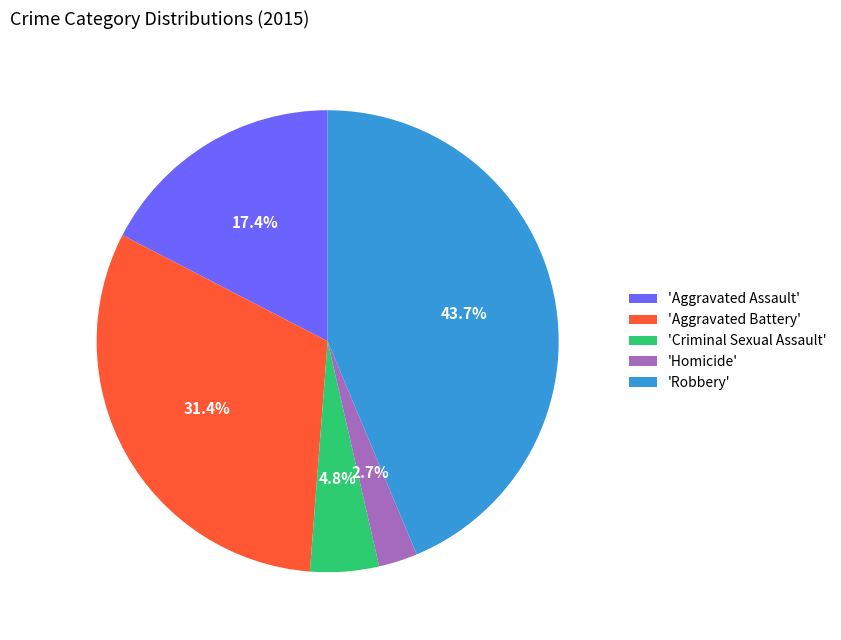

How much of the chart is everything except 'Homicide'?

97.3%